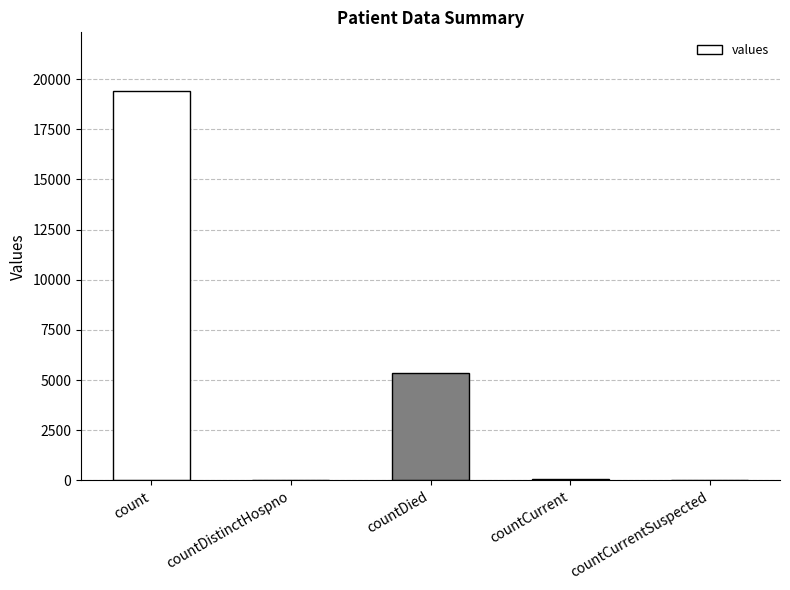

Approximately how many times larger is the value at countDied compared to count?

0.3